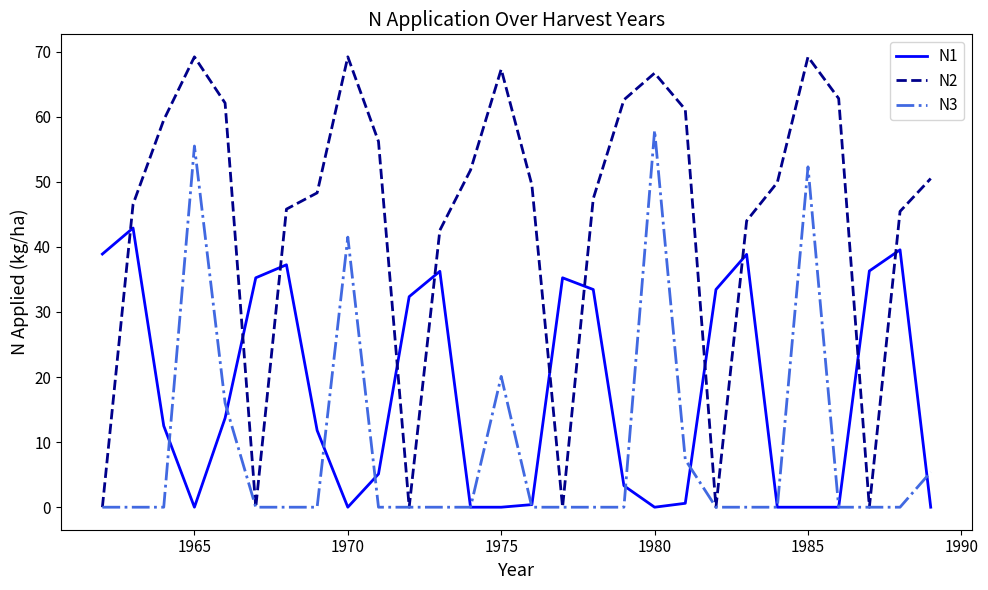

What is the difference between the second highest and minimum values in the N2 series?

69.2